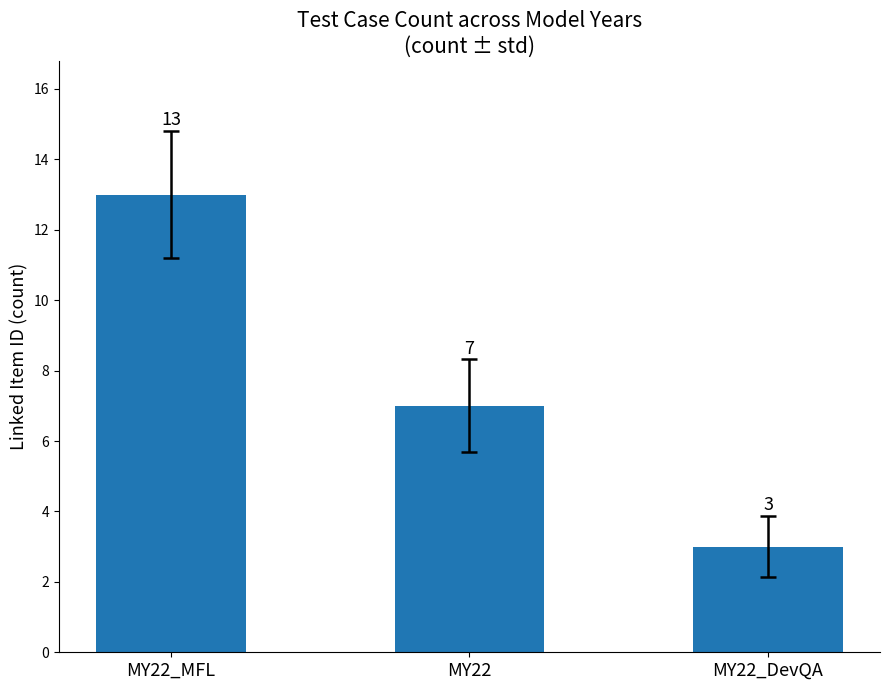

What is the sum of the values at MY22_DevQA and MY22_MFL?

16